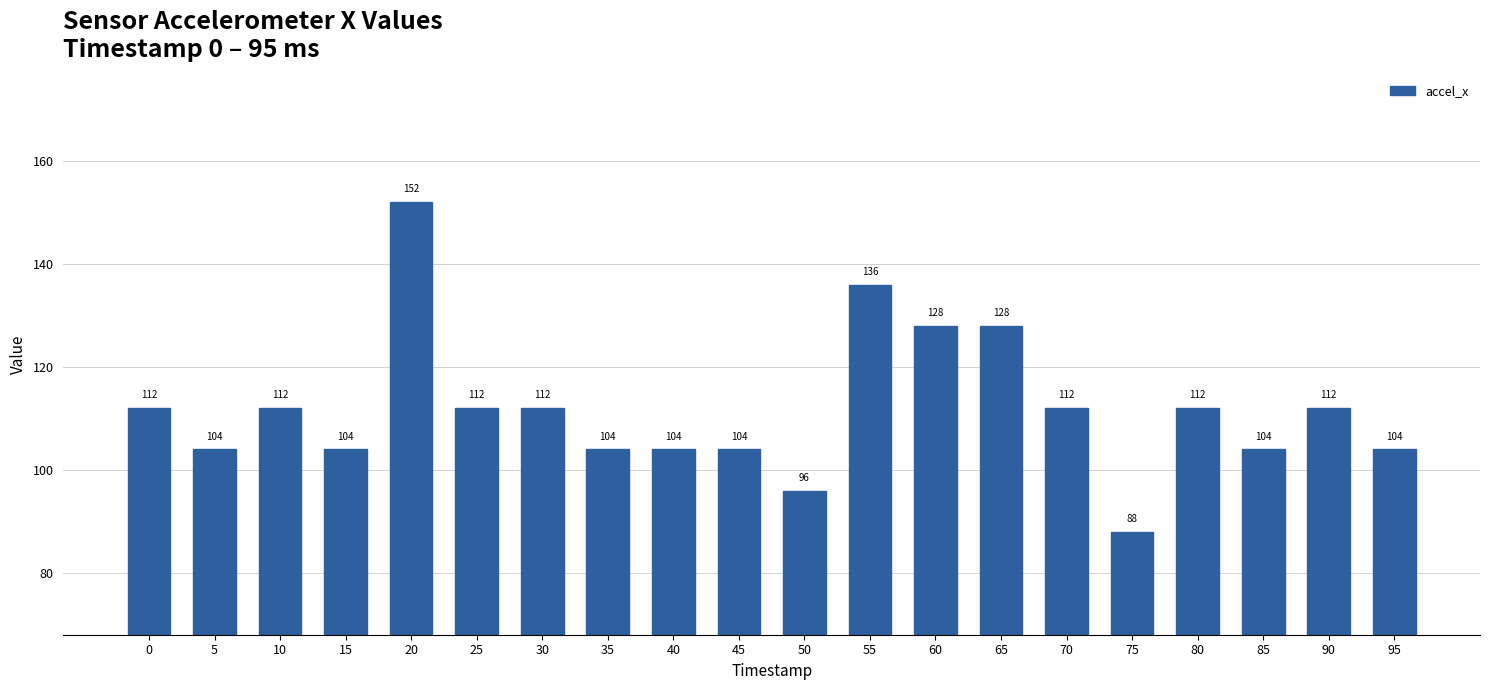

Approximately how many times larger is the value at 10 compared to 30?

1.0